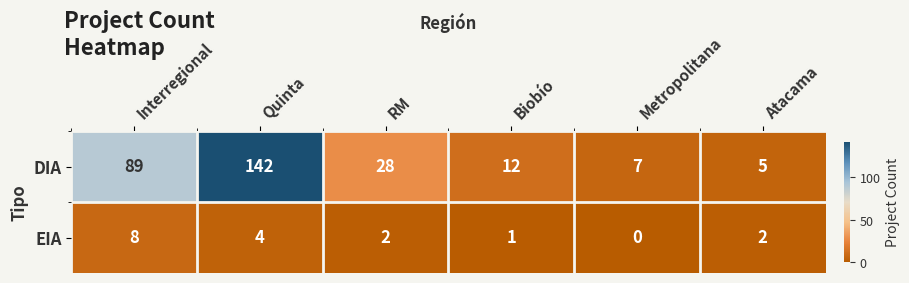

What is the difference between the maximum and second lowest values in the DIA series?

135